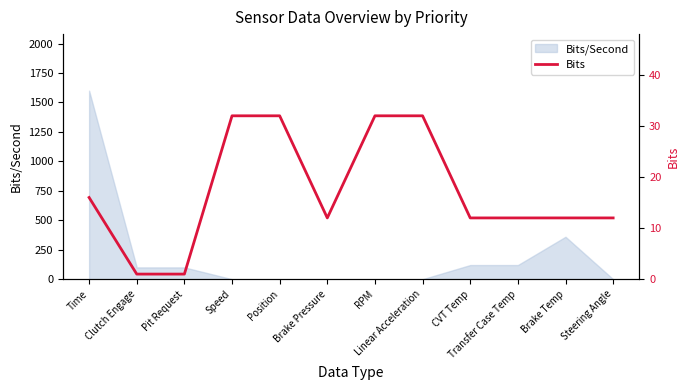

Read the value at Brake Temp.

12